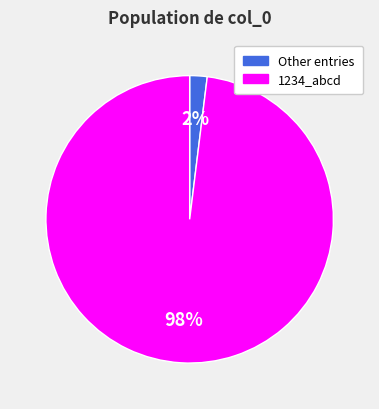

To the nearest percent, what is the difference between the largest and smallest slice percentages?

96%